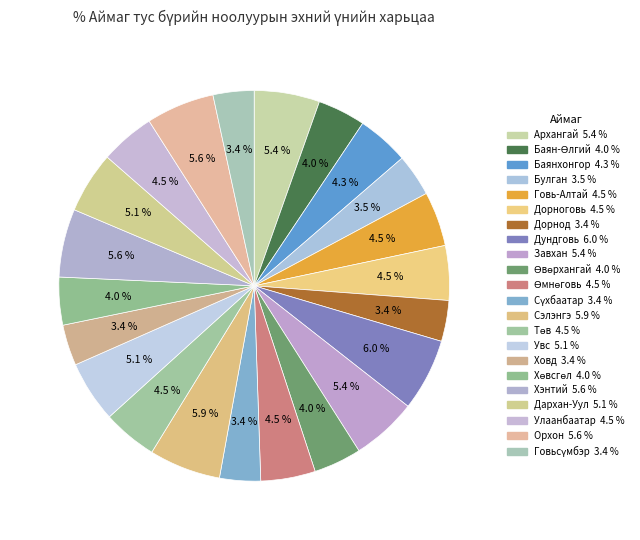

How many segments does this pie chart have?

22